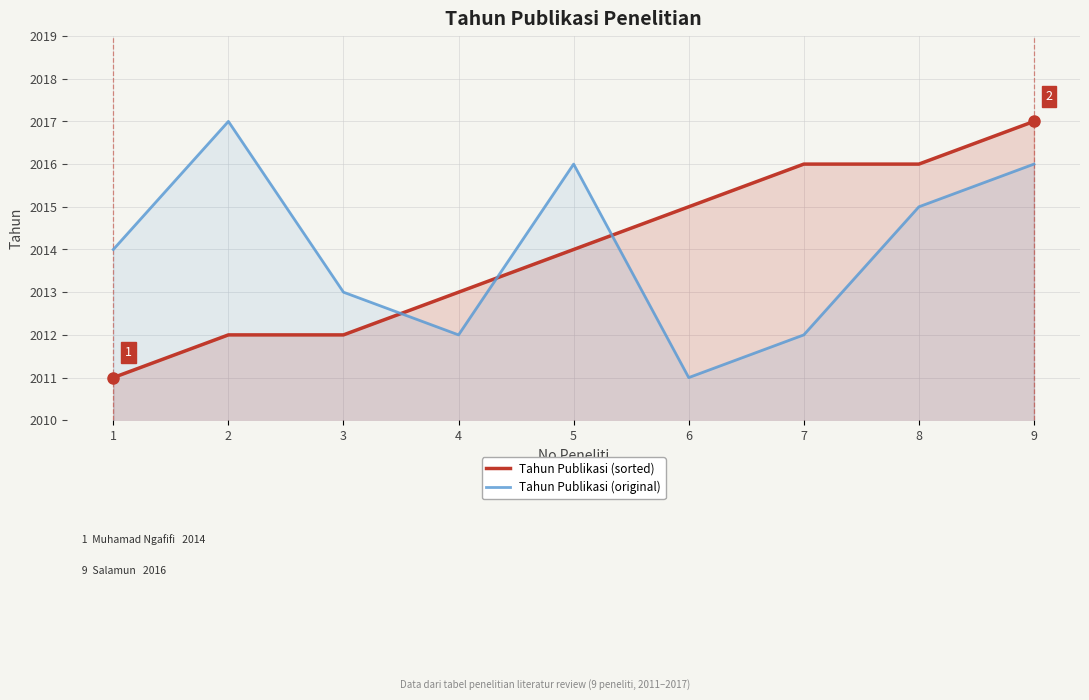

Where does the Tahun Publikasi (sorted) series first go above 2014?

6